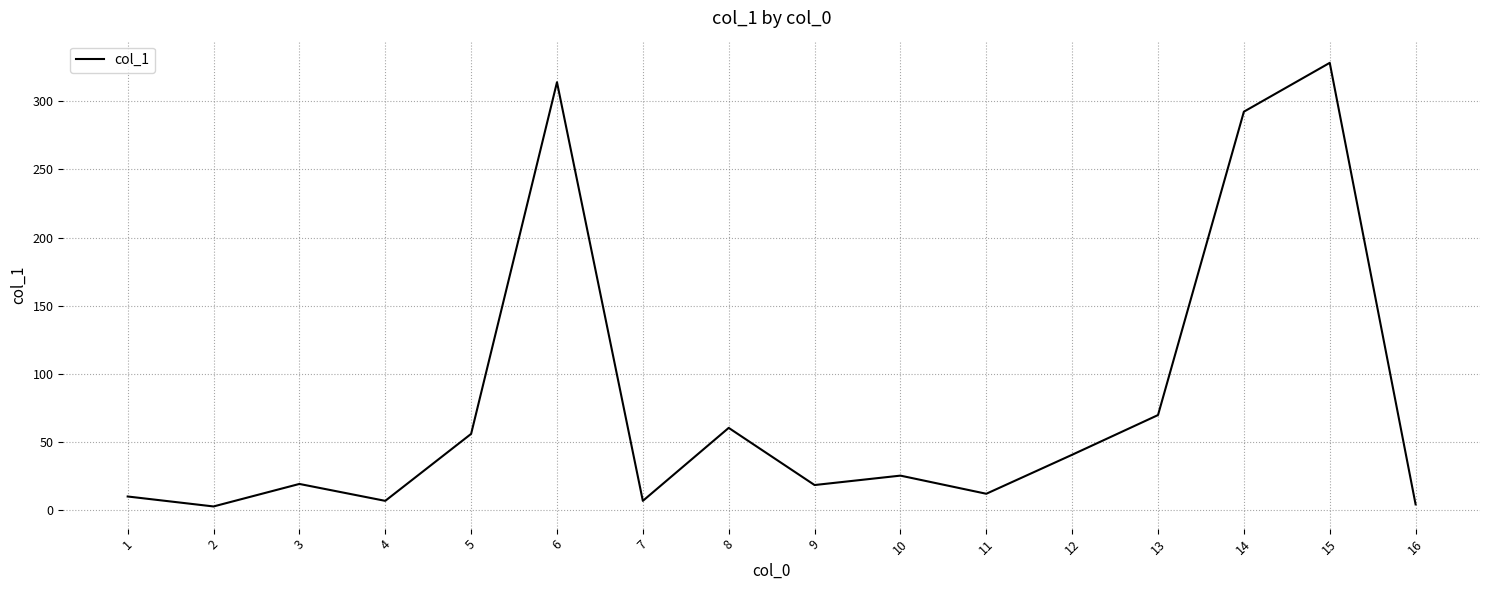

What is the ratio of the value at 5 to the value at 3?

2.9